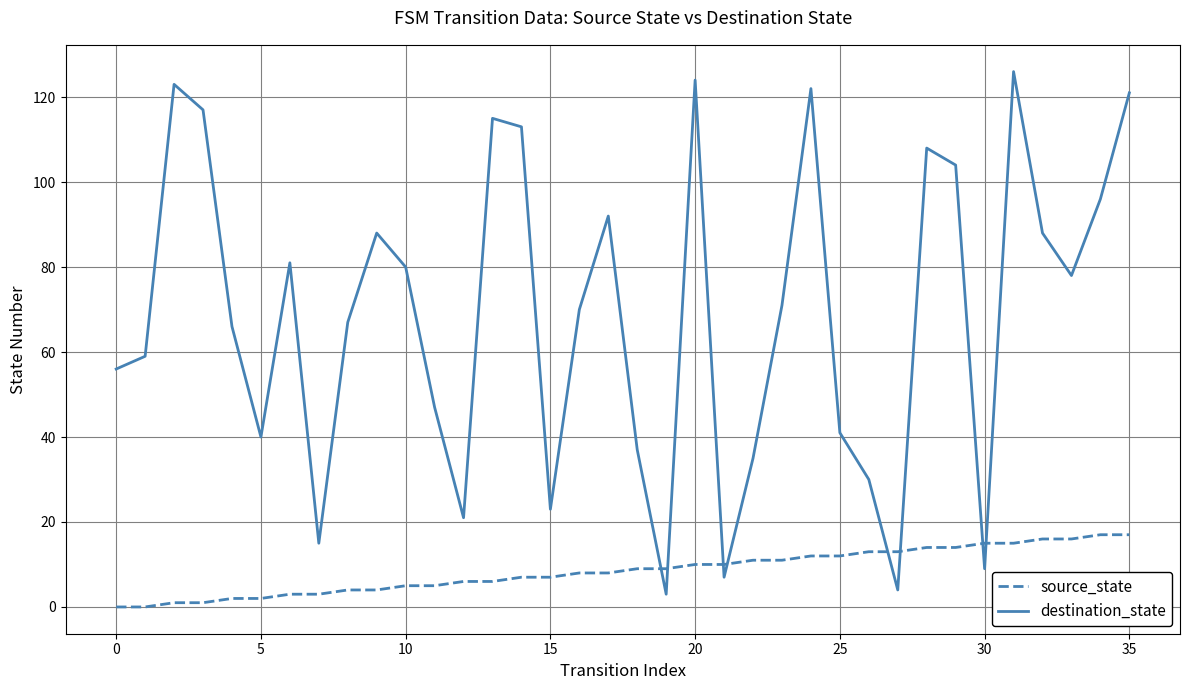

What is the difference between the maximum and minimum values in the source_state series?

17